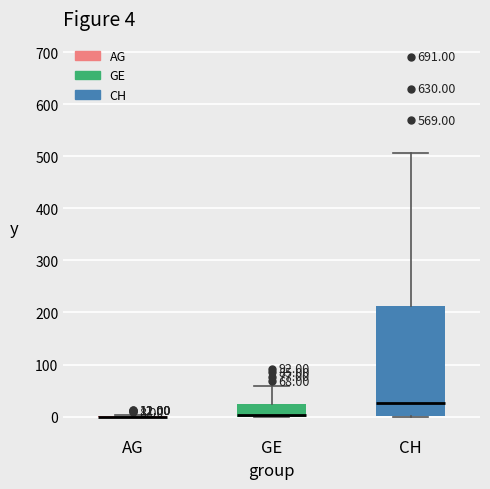

Which box is the tallest, from its lower edge to its upper edge?

CH